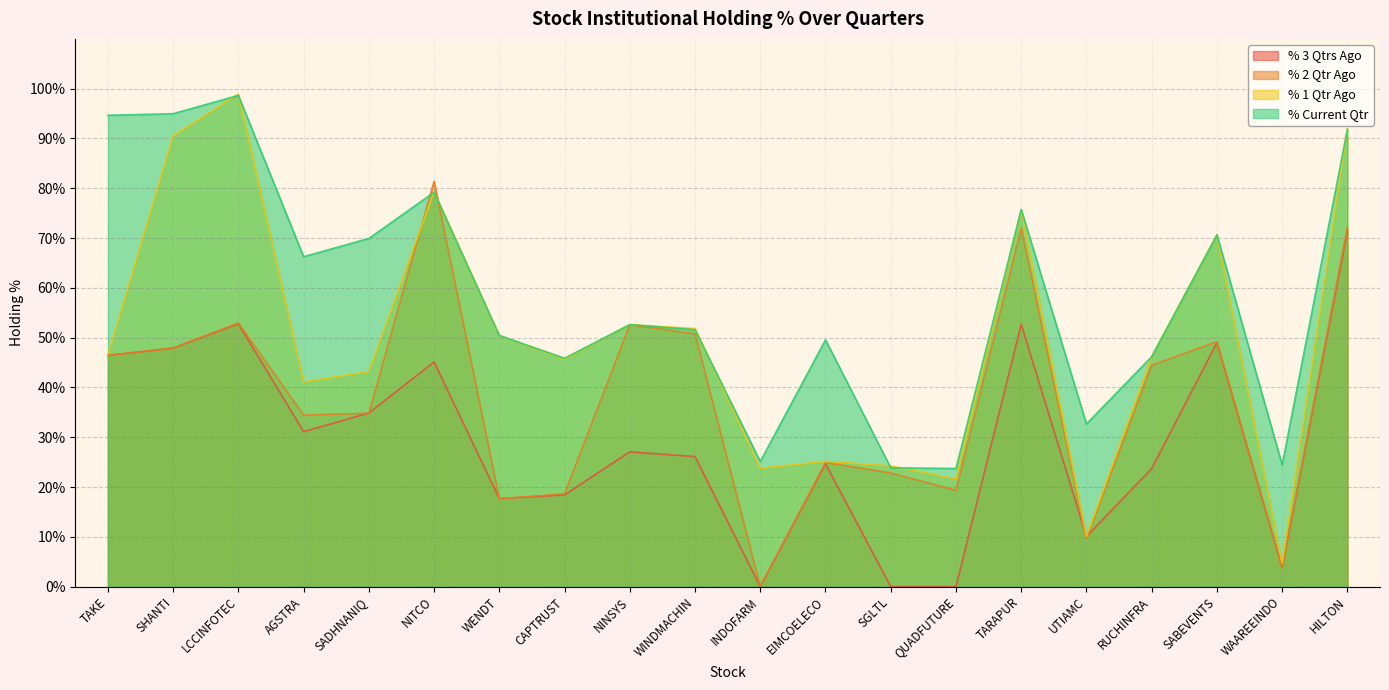

What is the difference between the highest and lowest values at AGSTRA?

35.1